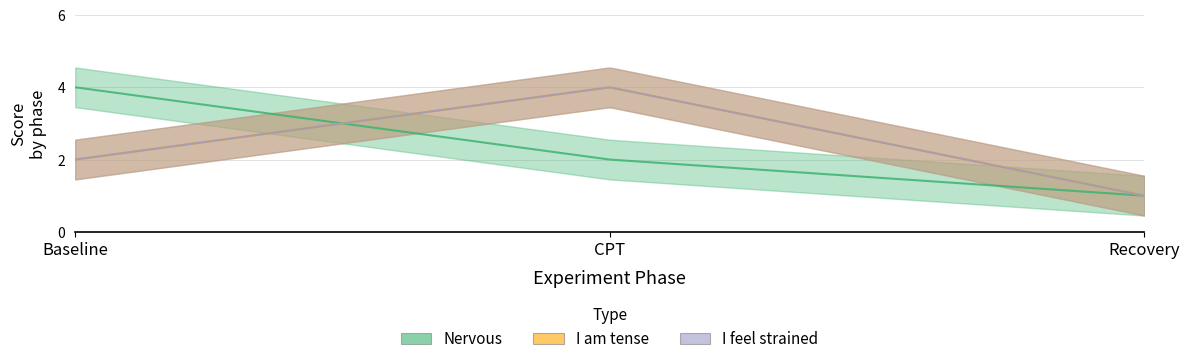

Reading left to right, extract all data points from this chart.

Nervous: Baseline=4	CPT=2	Recovery=1
I am tense: Baseline=2	CPT=4	Recovery=1
I feel strained: Baseline=2	CPT=4	Recovery=1